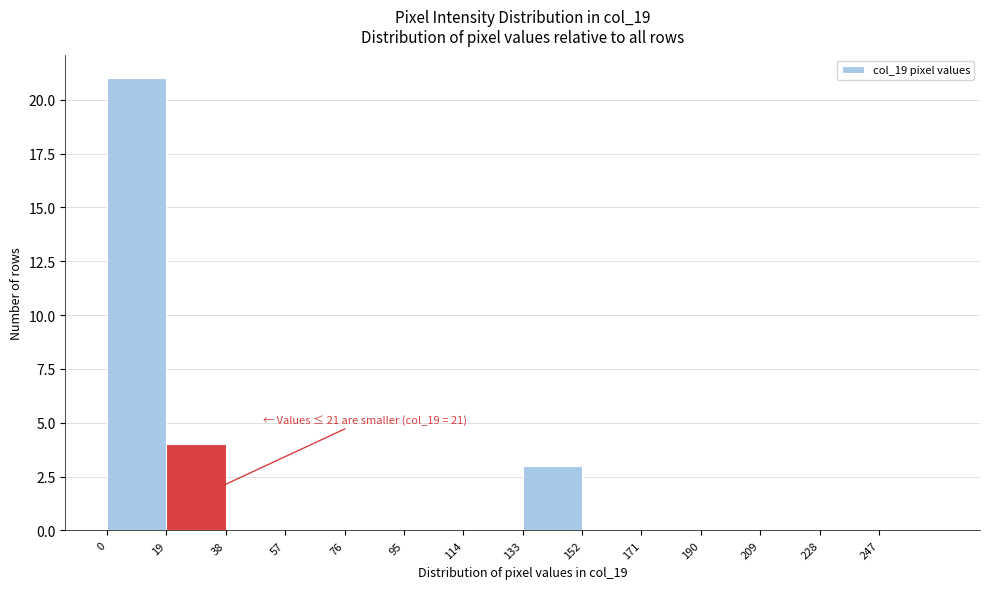

Which range on the x-axis has the tallest bar?

0 to 19